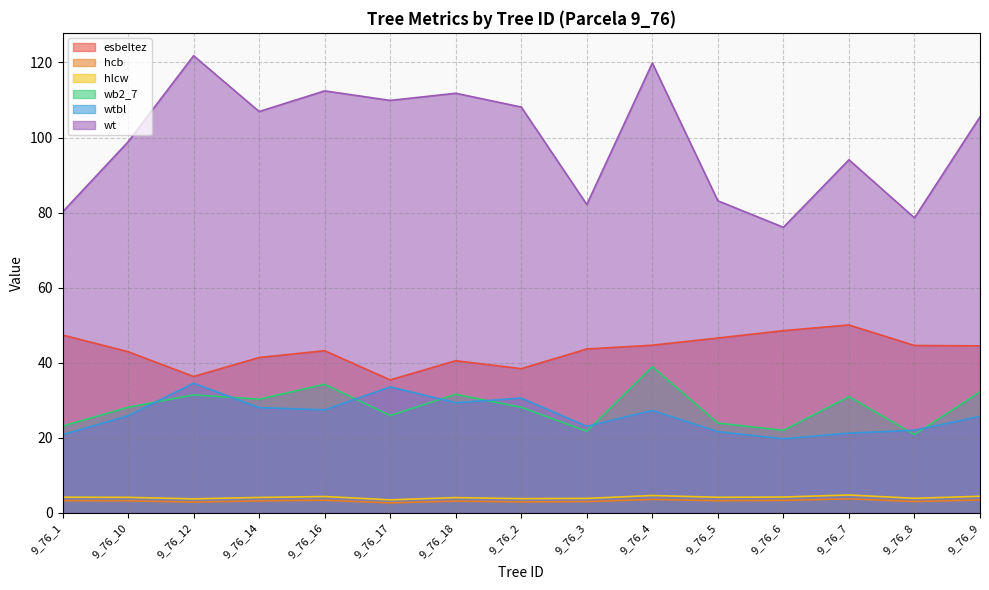

What is the total value across all series at 9_76_2?

212.0